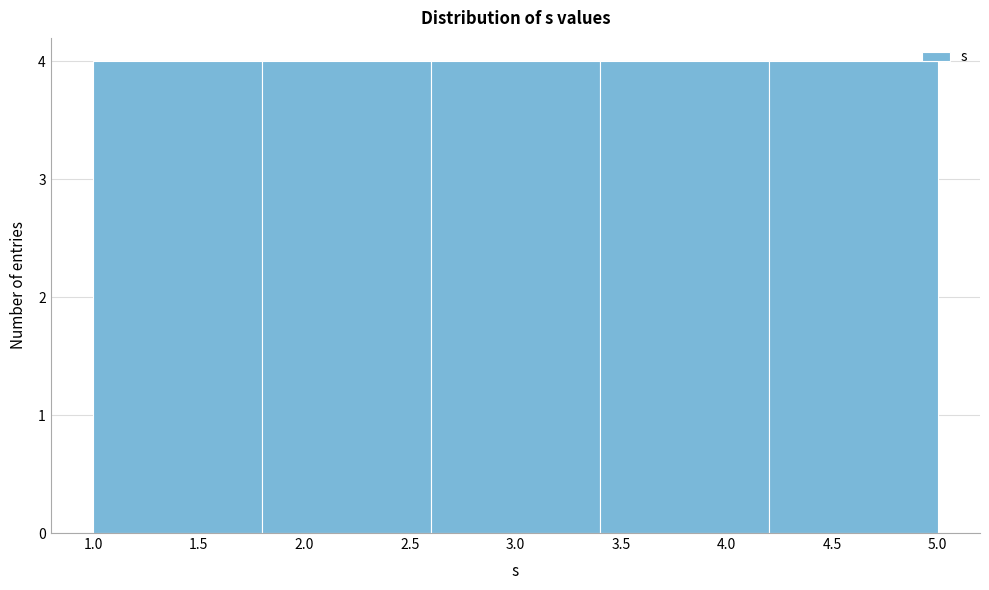

How tall is the bar that spans 4.2 to 5.0 on the x-axis? The values are not printed on the chart, so give them approximately, as read against the axis.

4